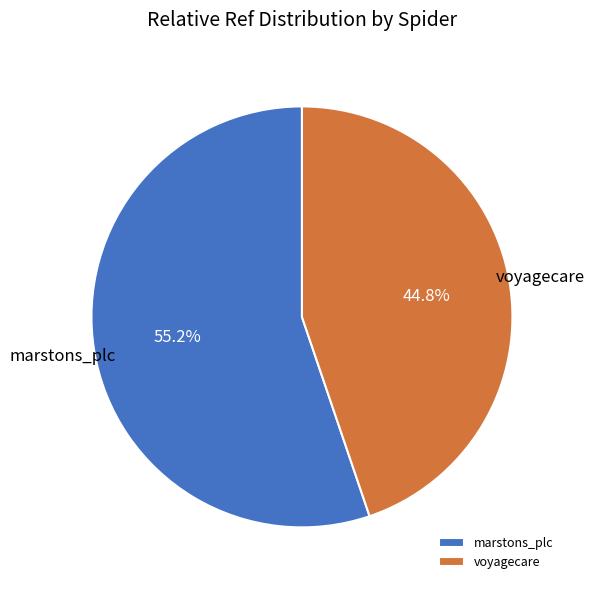

To the nearest percent, what is the difference between the voyagecare and marstons_plc slice percentages?

10%